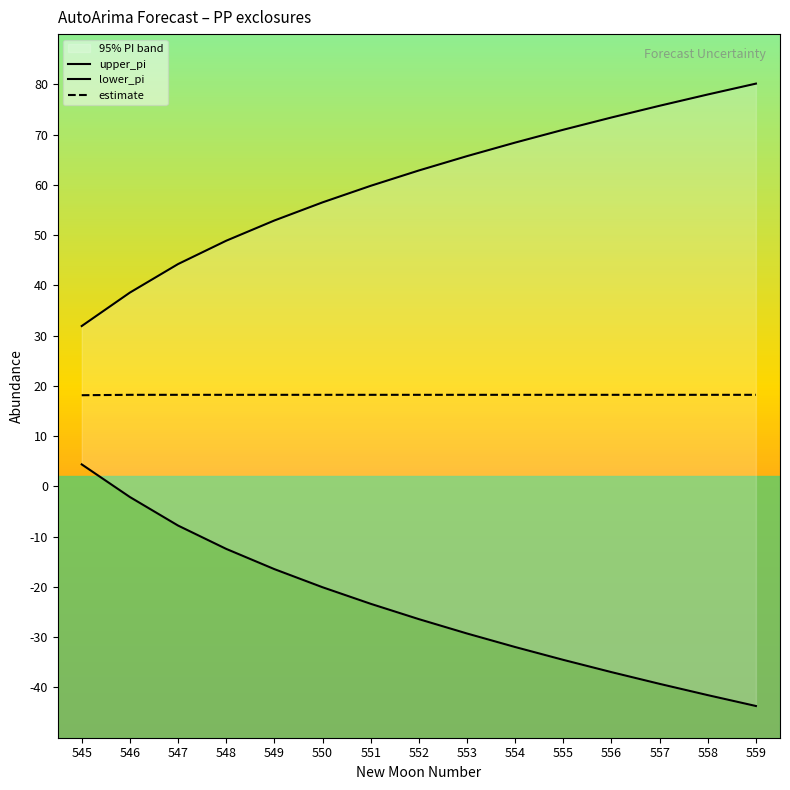

What is the maximum value for lower_pi?

4.4